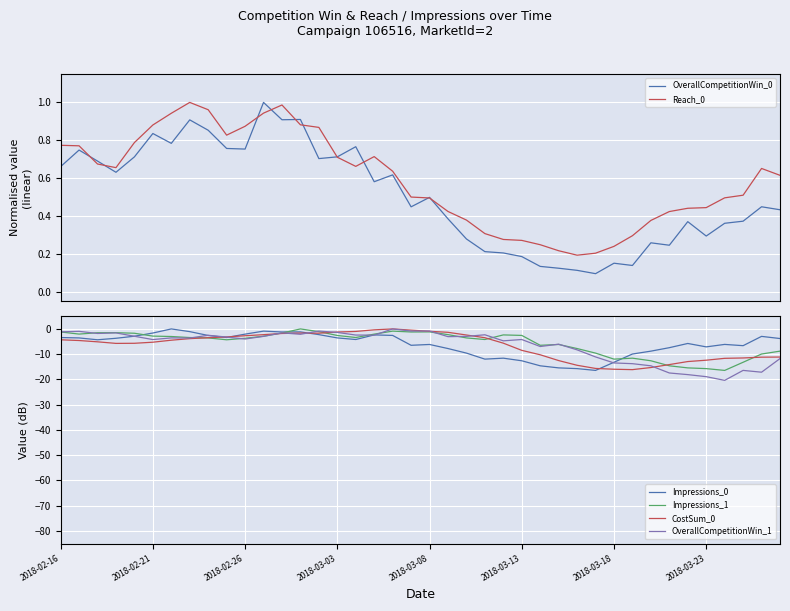

At which label does Impressions_1 first exceed -3?

2018-02-16